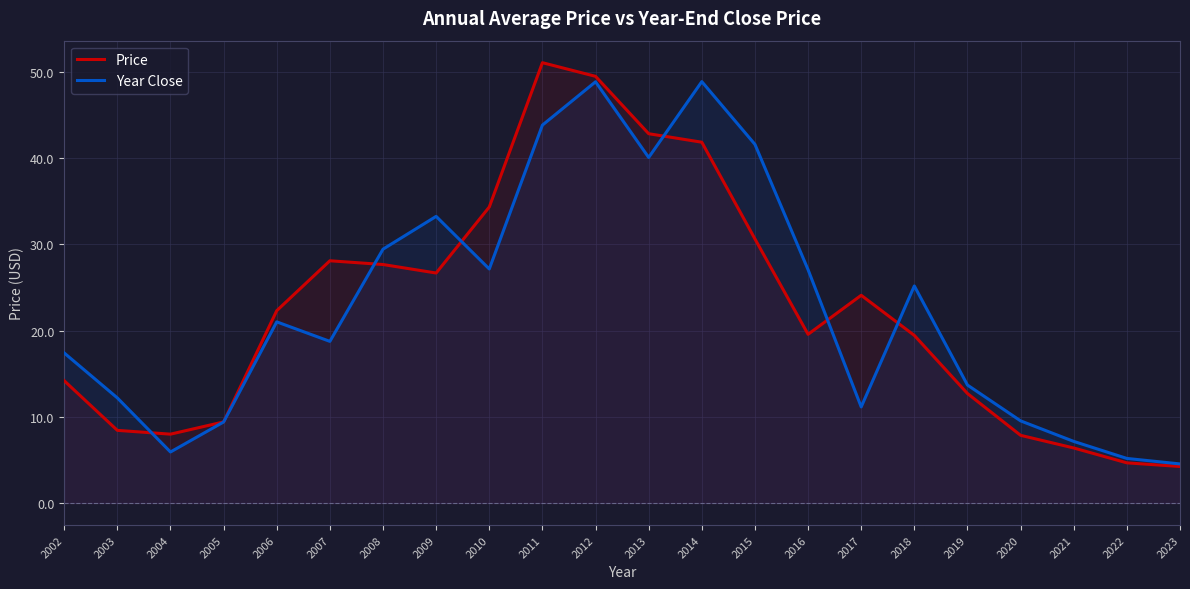

Which series has the widest spread of values?

Price